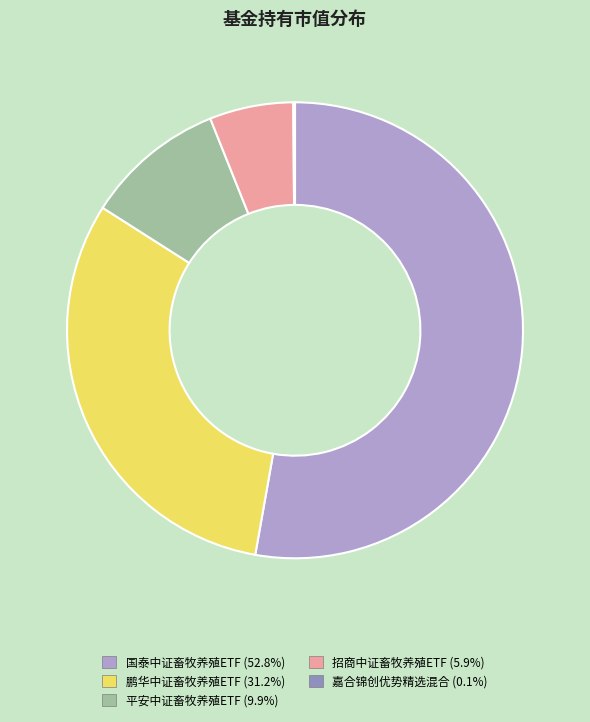

To the nearest percent, what is the difference between the largest and smallest slice percentages?

53%